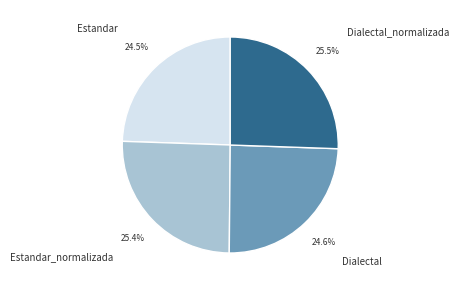

How many slices are in this pie chart?

4